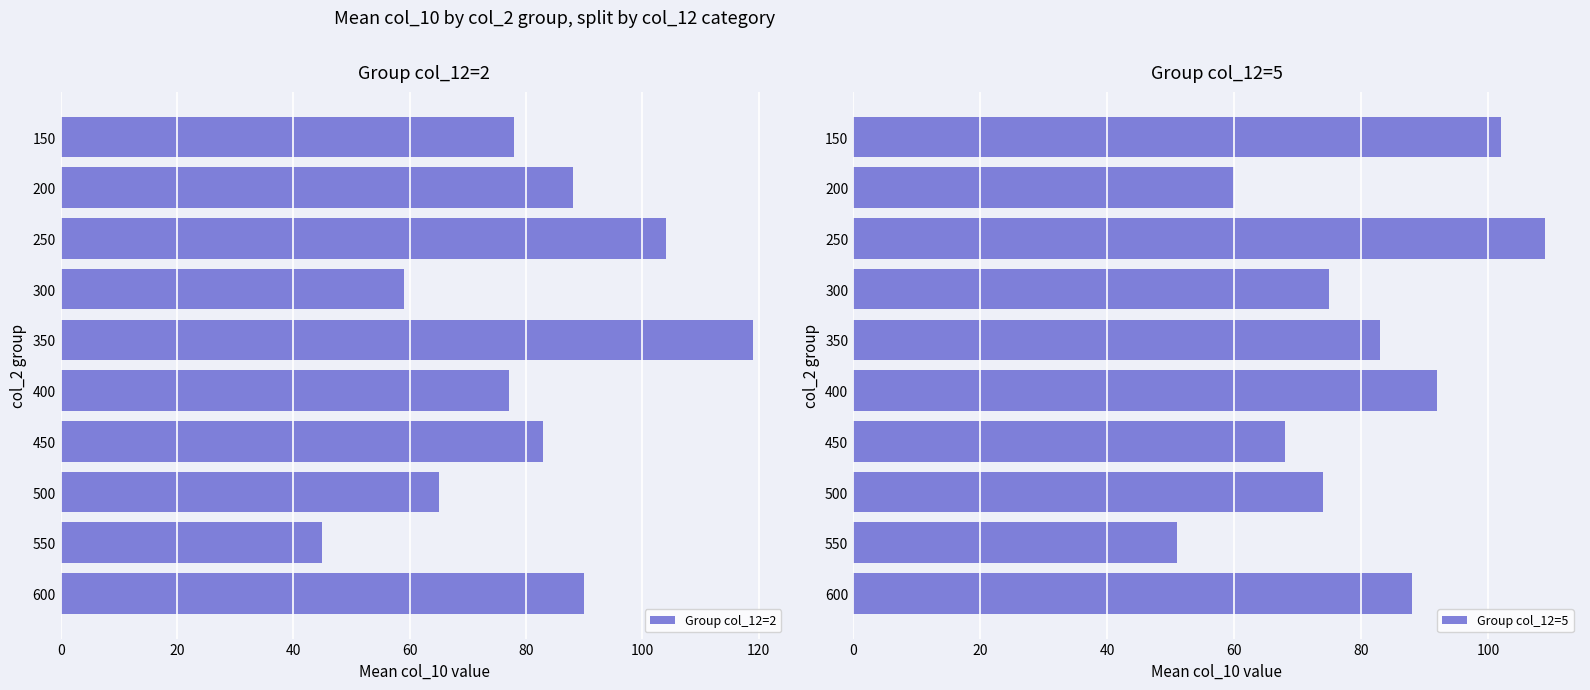

How many bars are there in total?

20